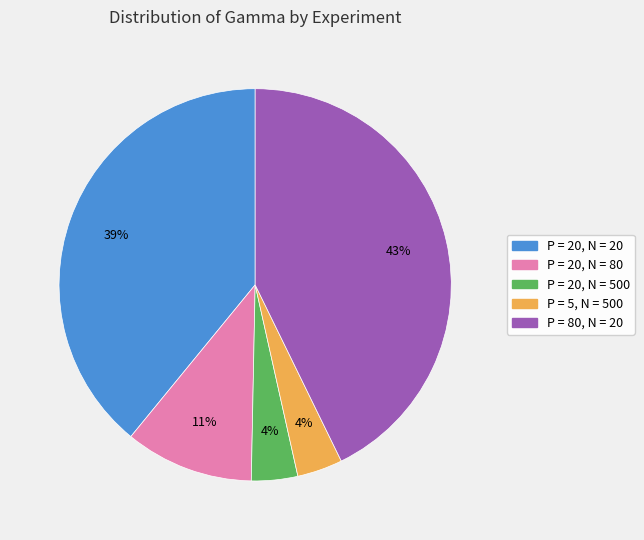

To the nearest percent, what percentage of the pie is P = 20, N = 500?

4%